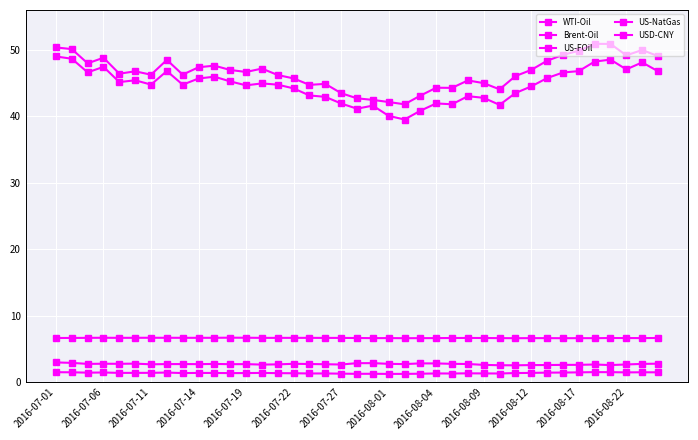

At which category does USD-CNY reach its first local peak?

2016-07-06